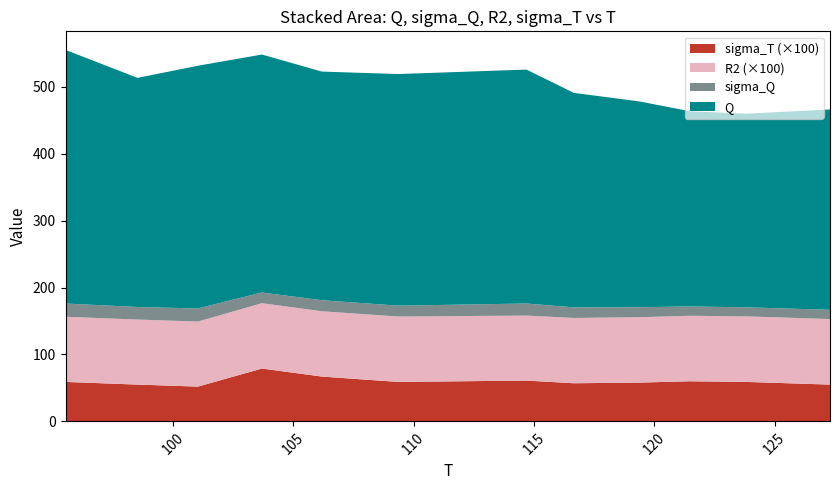

Reading right to left, transcribe all the data shown in this chart.

Q: 127.3=299.5	123.82=289.4	121.47=291.9	119.39=307.6	116.66=320.6	114.69=349.7	109.36=346.2	106.19=341.8	103.7=355.7	101.04=362.8	98.53=342.5	95.54=379.1
sigma_Q: 127.3=13.8	123.82=13.6	121.47=13.9	119.39=14.9	116.66=15.8	114.69=18.1	109.36=16.3	106.19=16.5	103.7=16.0	101.04=19.6	98.53=18.8	95.54=19.9
sigma_T: 127.3=0.6	123.82=0.6	121.47=0.6	119.39=0.6	116.66=0.6	114.69=0.6	109.36=0.6	106.19=0.7	103.7=0.8	101.04=0.5	98.53=0.6	95.54=0.6
R2: 127.3=1.0	123.82=1.0	121.47=1.0	119.39=1.0	116.66=1.0	114.69=1.0	109.36=1.0	106.19=1.0	103.7=1.0	101.04=1.0	98.53=1.0	95.54=1.0